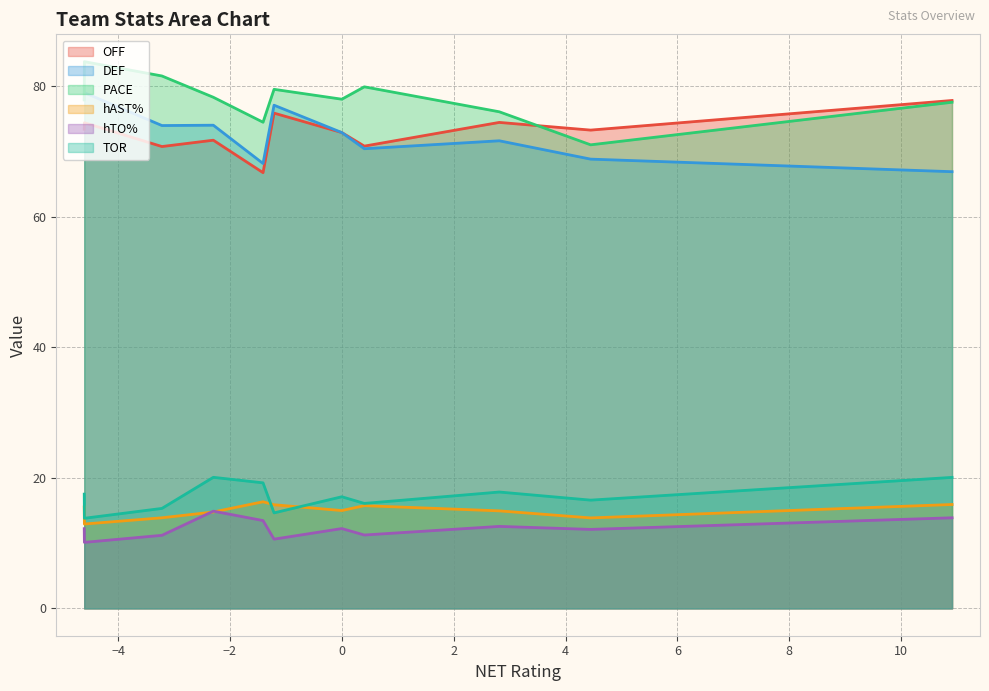

What is the highest value of the OFF series?

77.8